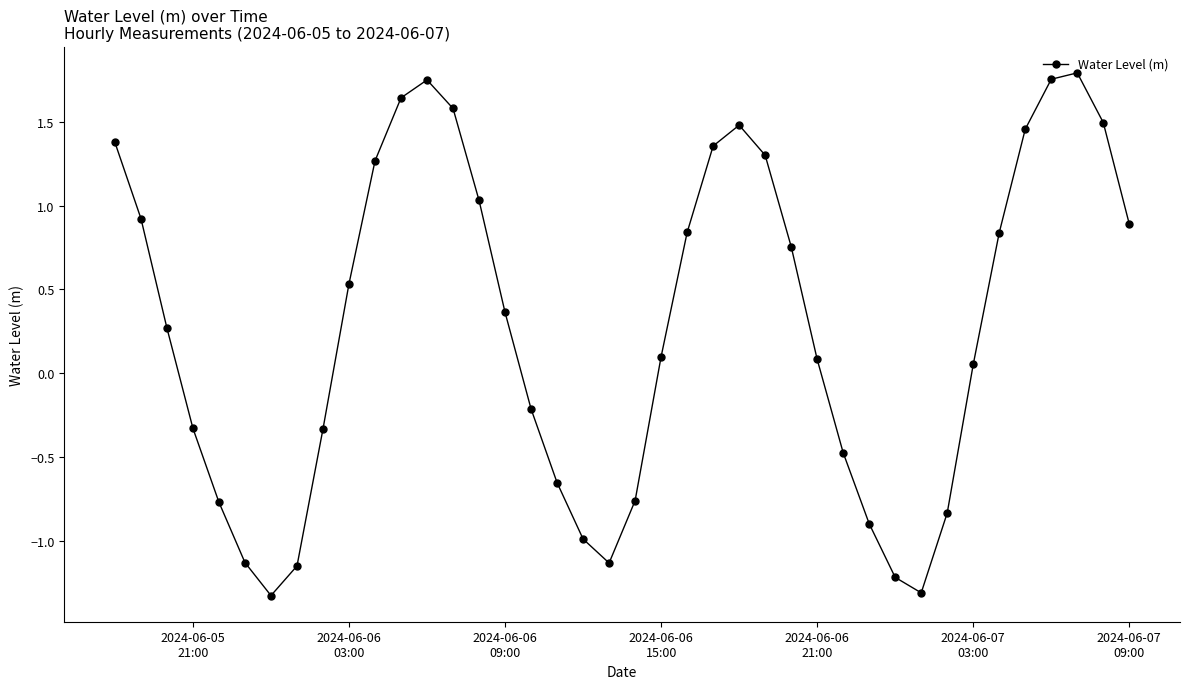

How many data points does each series have?

40